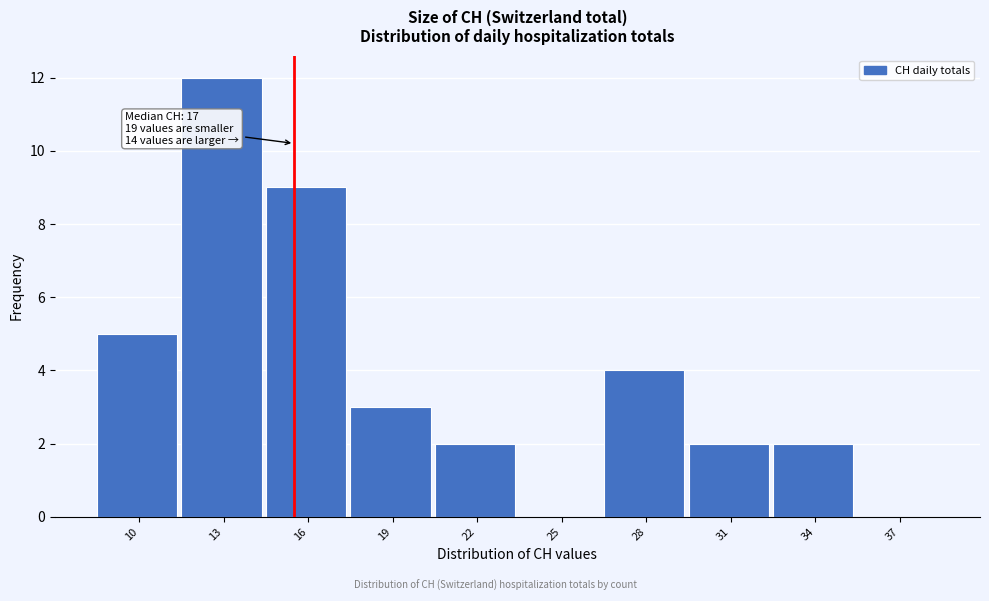

Reading left to right, extract all data points from this chart.

10=5	13=12	16=9	19=3	22=2	25=0	28=4	31=2	34=2	37=0